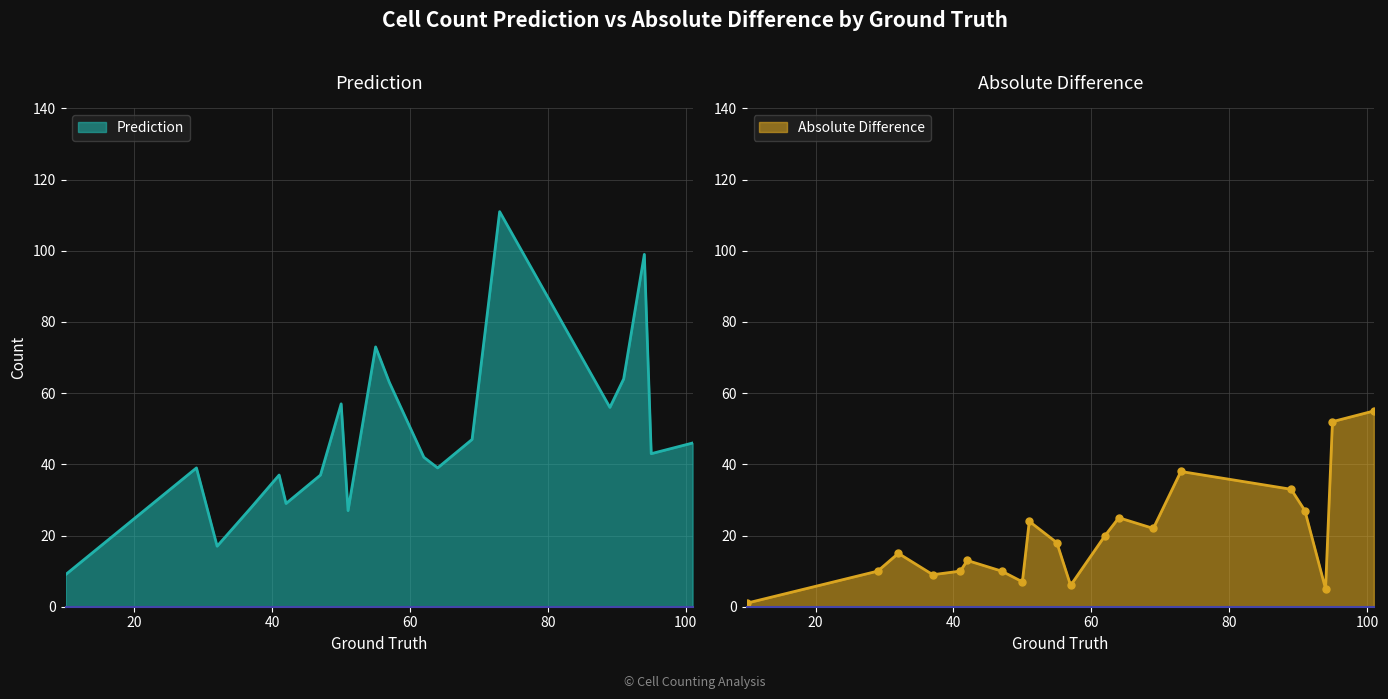

What is the average value of the Prediction series?

48